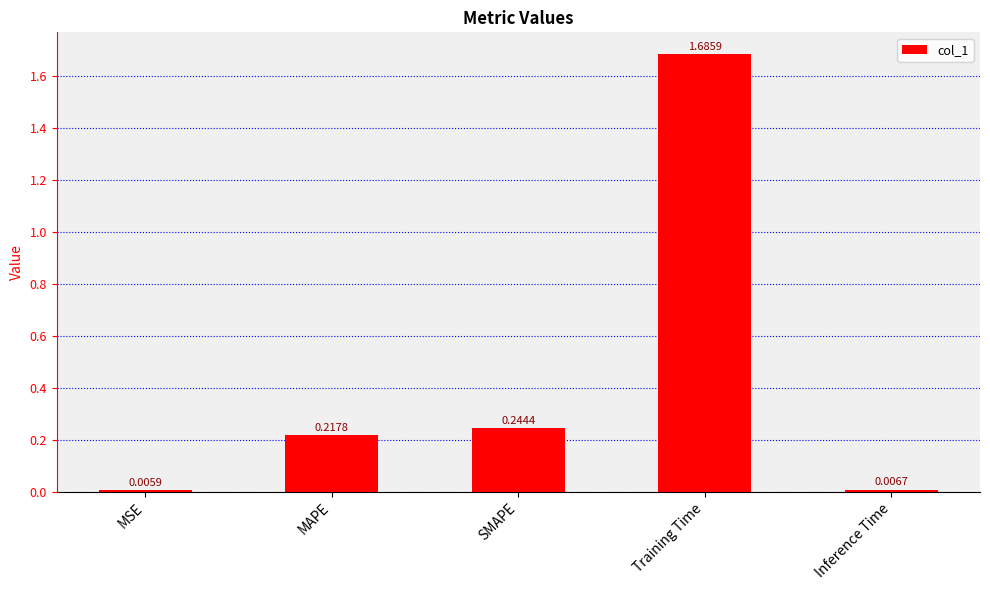

List the labels in order of value, smallest first.

MSE, Inference Time, MAPE, SMAPE, Training Time